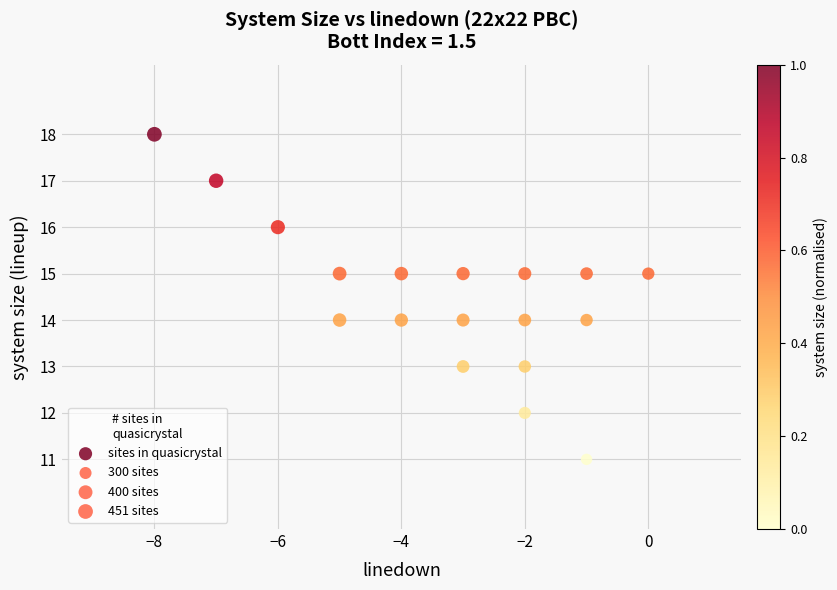

What is the range of Y values (max minus min)?

7